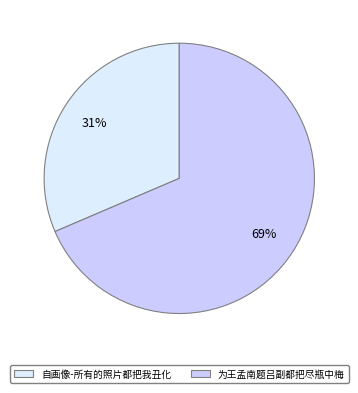

How much of the chart is everything except 自画像-所有的照片都把我丑化?

68.6%